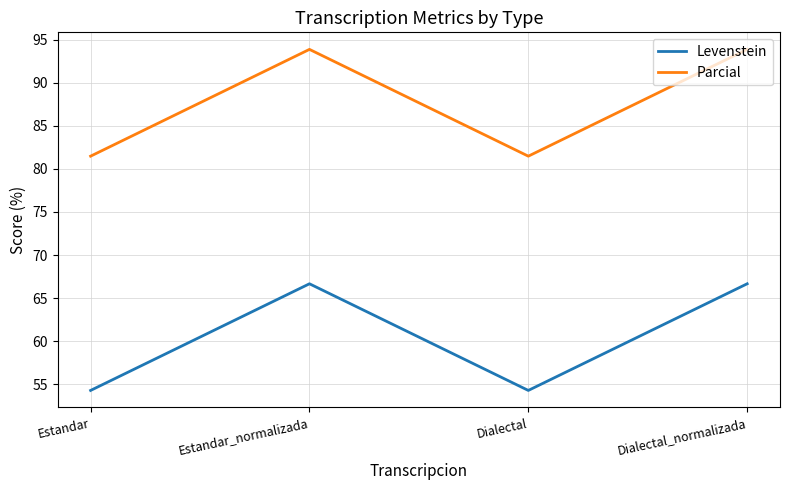

True or false: Levenstein and Parcial intersect in this chart.

False